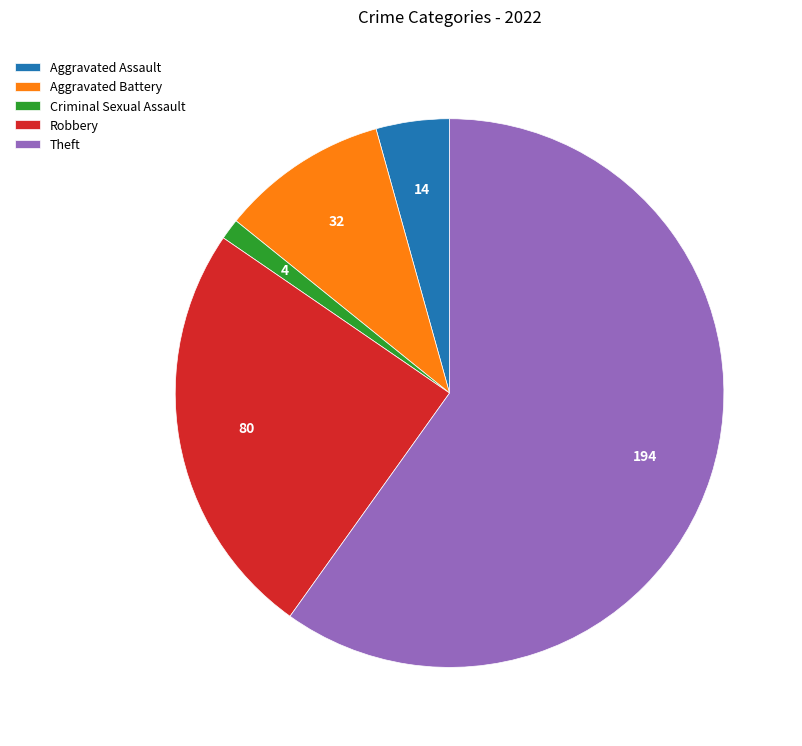

Rank the categories by value from highest to lowest.

Theft, Robbery, Aggravated Battery, Aggravated Assault, Criminal Sexual Assault